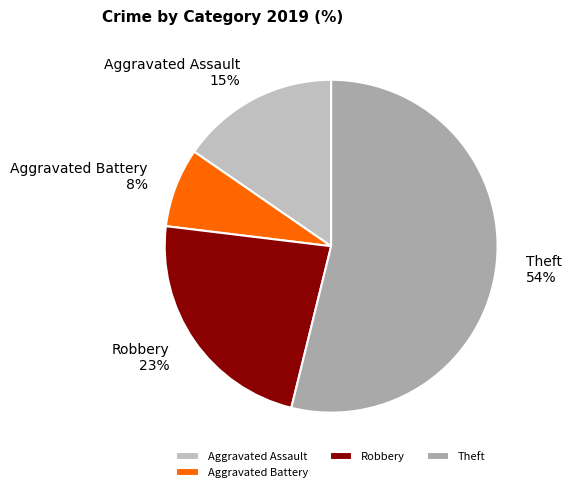

What percentage is the Theft slice, to the nearest percent?

54%